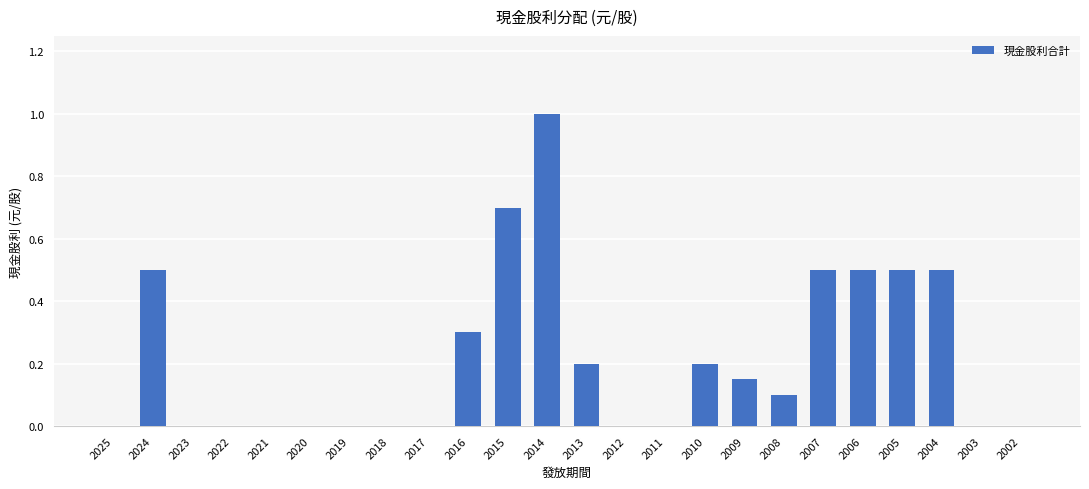

The value at 2025 is 0.6. True or false?

False